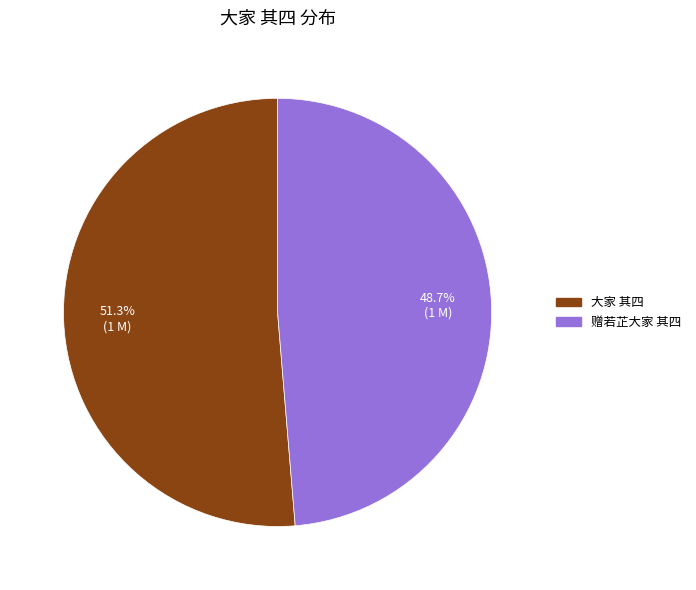

Which slice represents more than half of the pie?

大家 其四